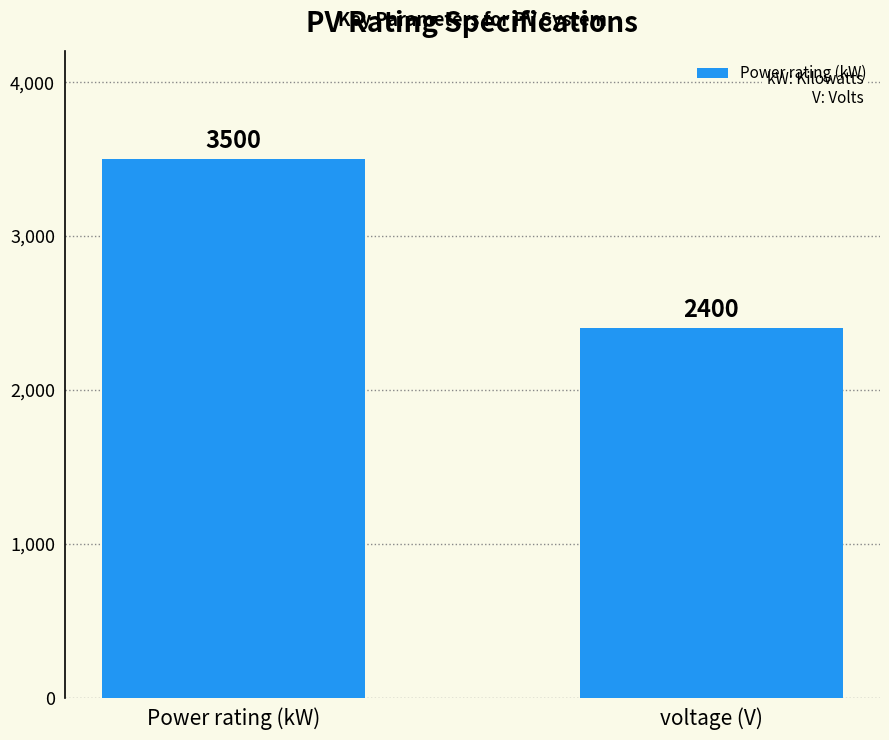

Approximately how many times larger is the value at Power rating (kW) compared to voltage (V)?

1.5